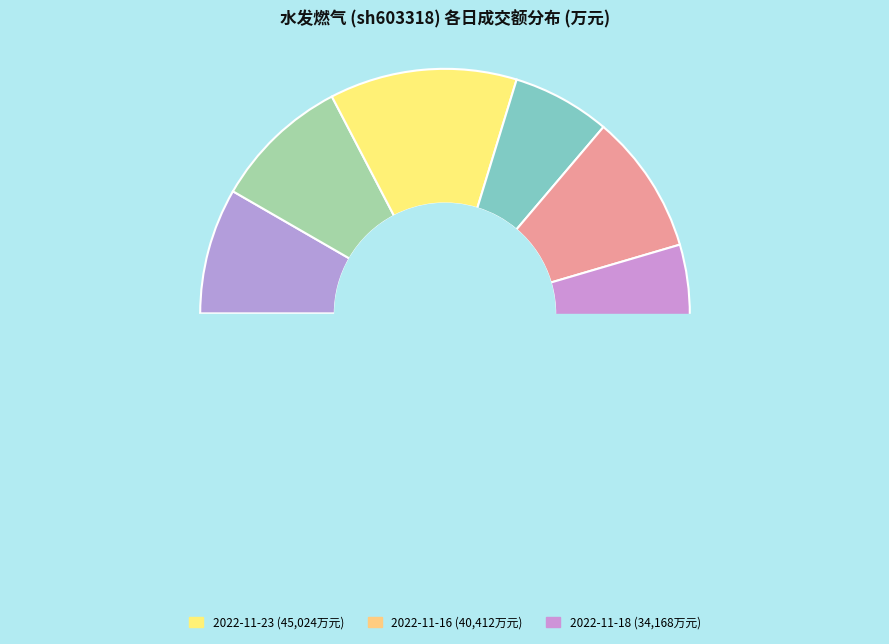

Which category has the biggest portion of the pie?

2022-11-23